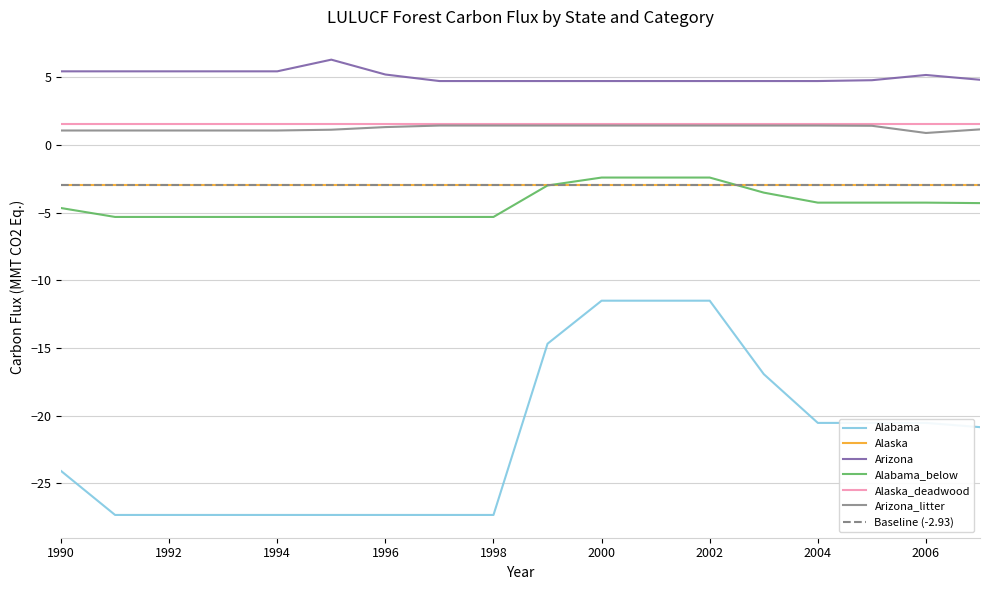

Reading right to left, transcribe all the data shown in this chart.

Alabama: 2007=-20.8	2006=-20.5	2005=-20.5	2004=-20.5	2003=-16.9	2002=-11.5	2001=-11.5	2000=-11.5	1999=-14.7	1998=-27.3	1997=-27.3	1996=-27.3	1995=-27.3	1994=-27.3	1993=-27.3	1992=-27.3	1991=-27.3	1990=-24.1
Arizona: 2007=4.8	2006=5.2	2005=4.8	2004=4.7	2003=4.7	2002=4.7	2001=4.7	2000=4.7	1999=4.7	1998=4.7	1997=4.7	1996=5.2	1995=6.3	1994=5.5	1993=5.5	1992=5.5	1991=5.5	1990=5.5
Alabama_below: 2007=-4.3	2006=-4.3	2005=-4.3	2004=-4.3	2003=-3.5	2002=-2.4	2001=-2.4	2000=-2.4	1999=-3.0	1998=-5.3	1997=-5.3	1996=-5.3	1995=-5.3	1994=-5.3	1993=-5.3	1992=-5.3	1991=-5.3	1990=-4.6
Arizona_litter: 2007=1.2	2006=0.9	2005=1.4	2004=1.4	2003=1.4	2002=1.4	2001=1.4	2000=1.4	1999=1.4	1998=1.4	1997=1.4	1996=1.3	1995=1.1	1994=1.1	1993=1.1	1992=1.1	1991=1.1	1990=1.1